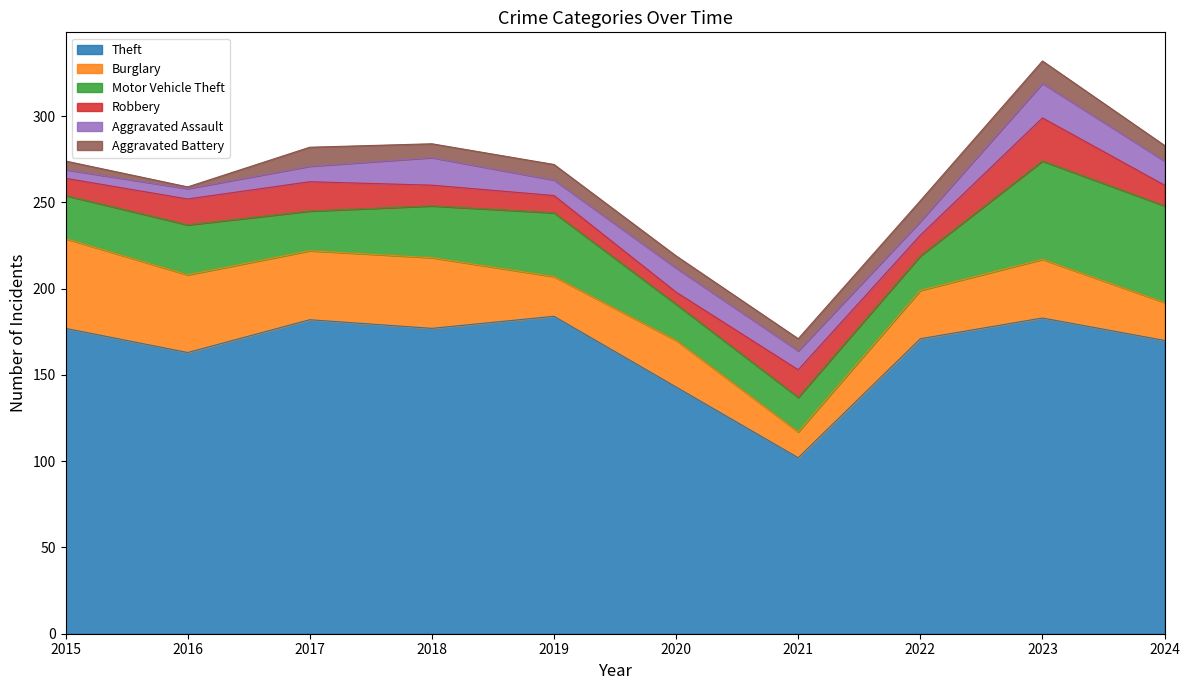

Which category has the lowest value in the Aggravated Assault series?

2015